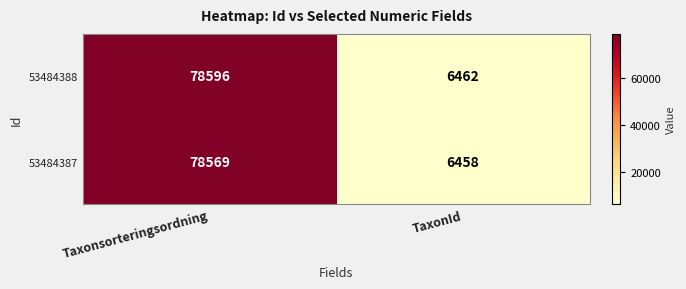

At which label does 53484388 reach its peak?

Taxonsorteringsordning